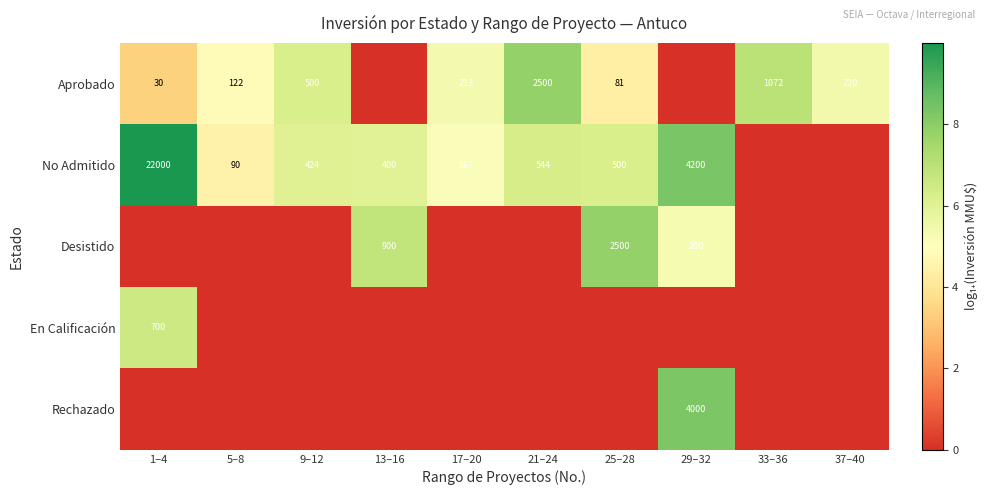

What is the total value across all series at 1–4?

20.0